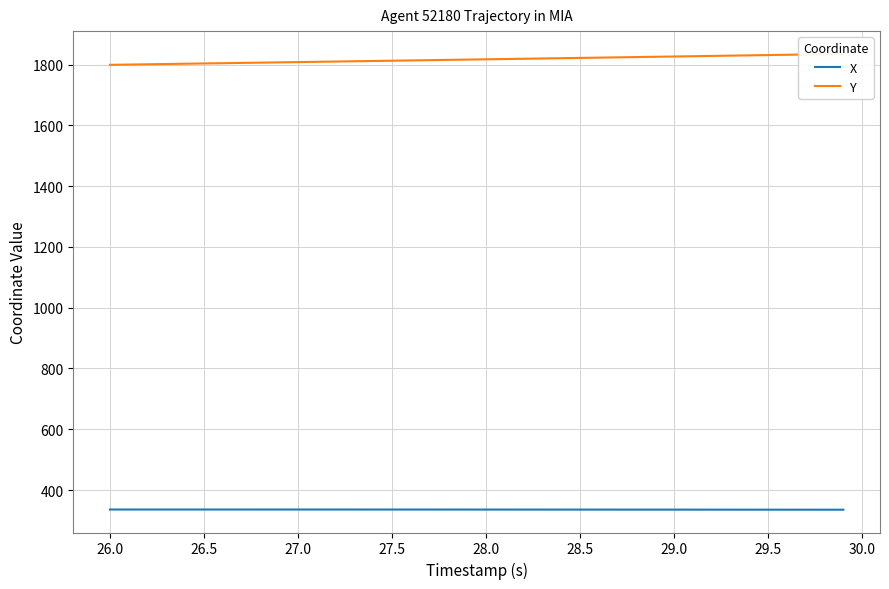

True or false: Y and X cross at least once.

False